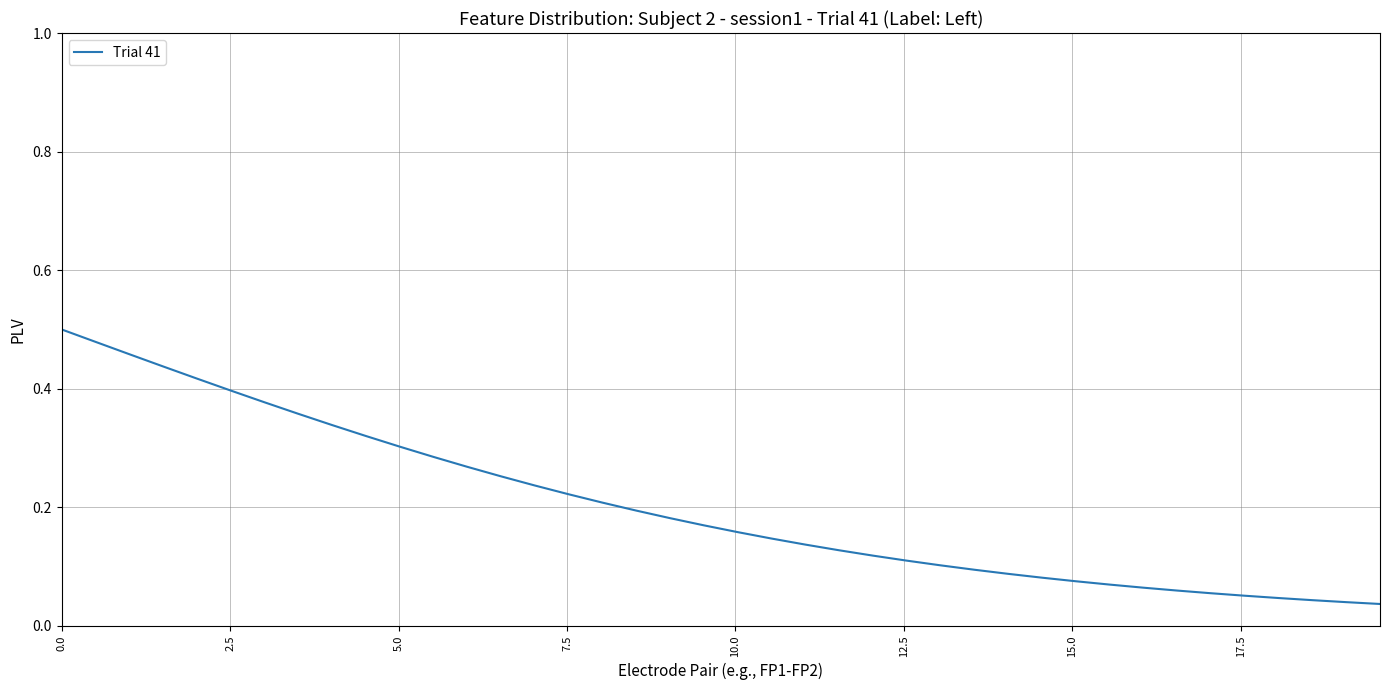

How many lines are shown in the chart?

1